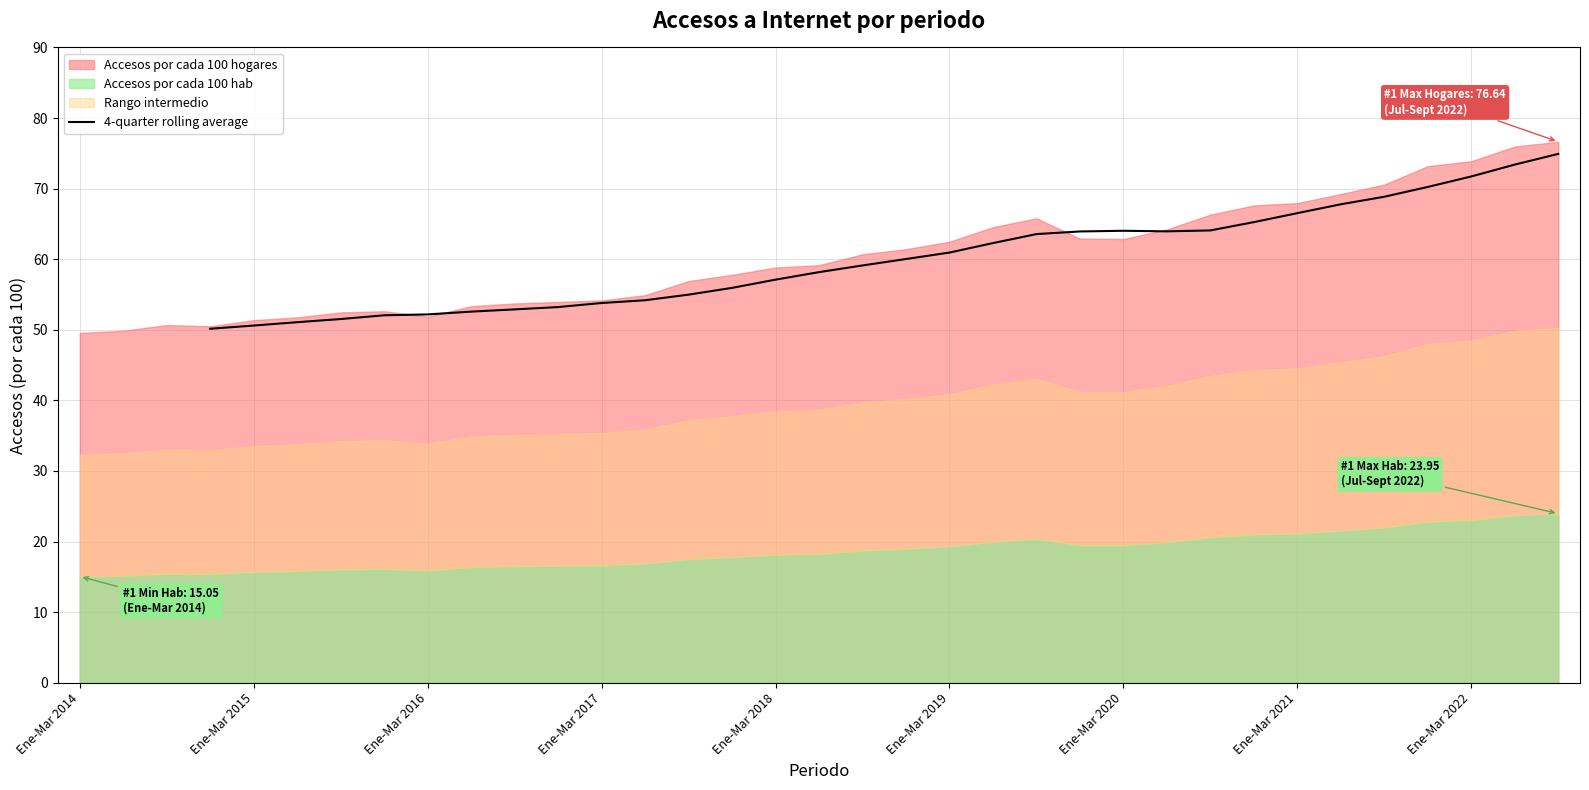

How many data points are less than 57?

13